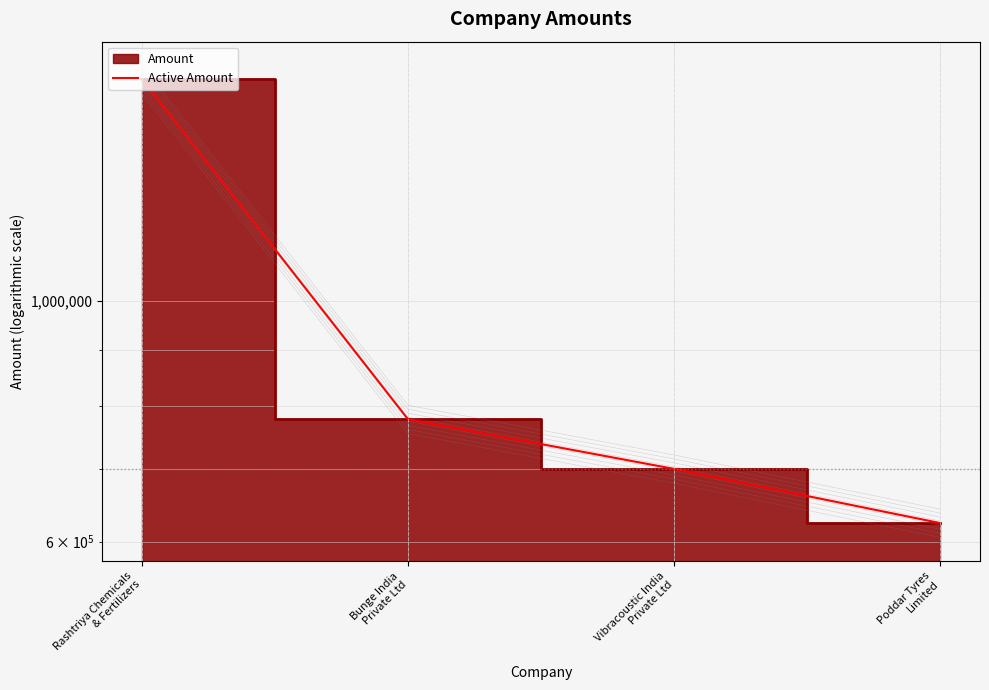

Does the chart display data point markers on the line(s)?

No